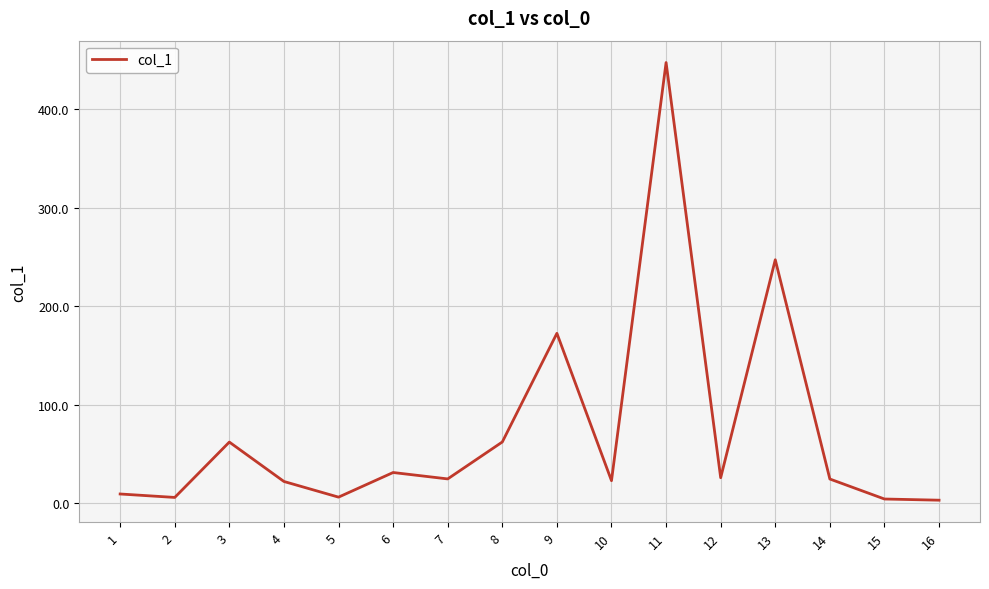

How many lines are shown in the chart?

1